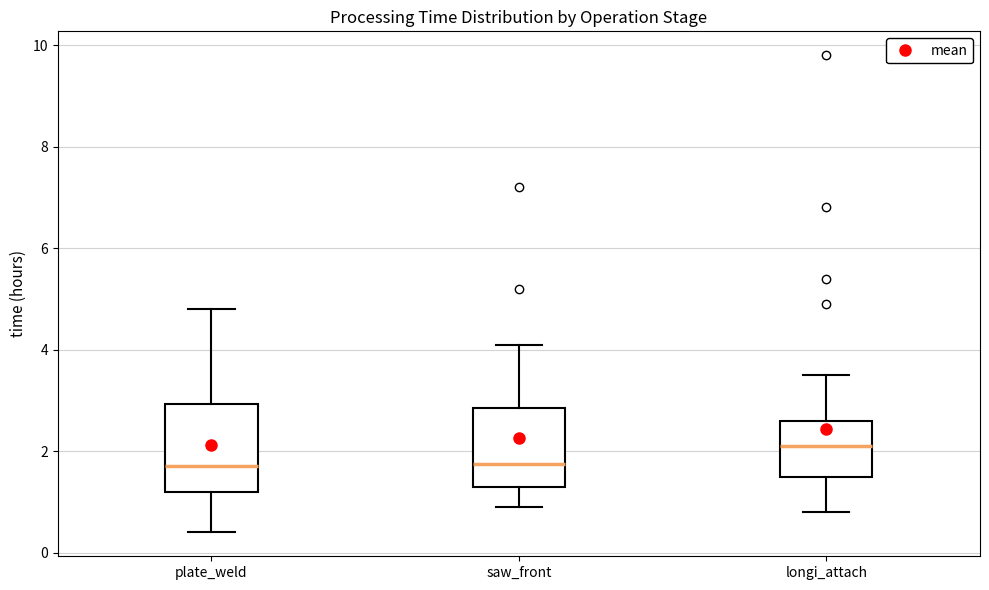

Reading left to right, read every box against the y-axis: the position of its median line, the range the box covers, and the ends of its whiskers. The values are not printed on the chart, so give them approximately, as read against the axis.

plate_weld: median 1.8, box 1.2 to 3.0, whiskers 0.4 to 4.8
saw_front: median 1.8, box 1.4 to 2.8, whiskers 1.0 to 4.2
longi_attach: median 2.2, box 1.6 to 2.6, whiskers 0.8 to 3.6